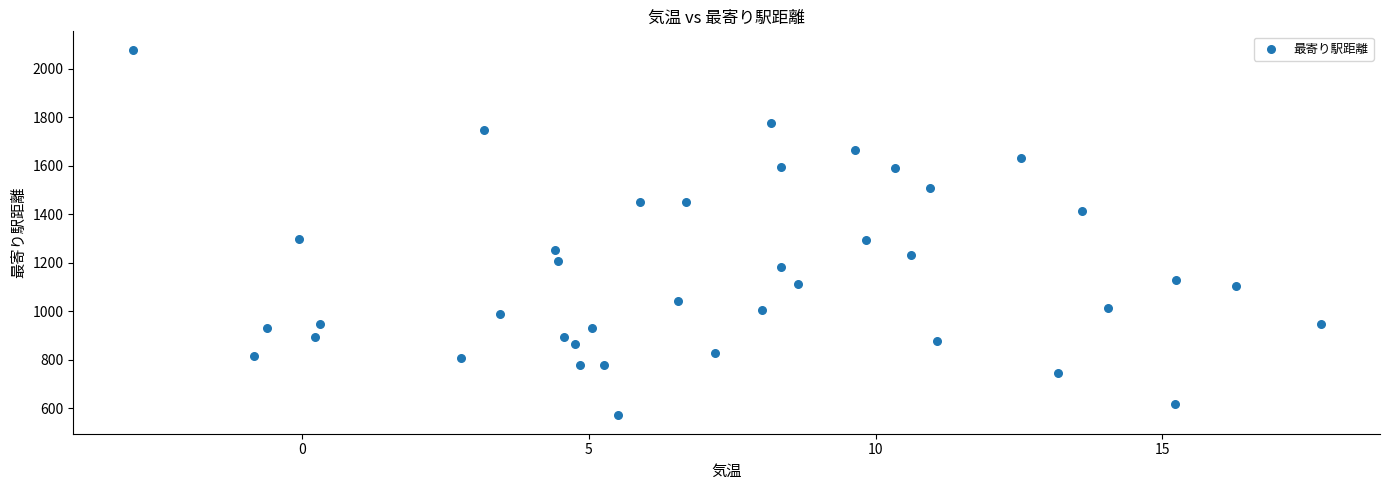

What is the range of Y values (max minus min)?

1508.2